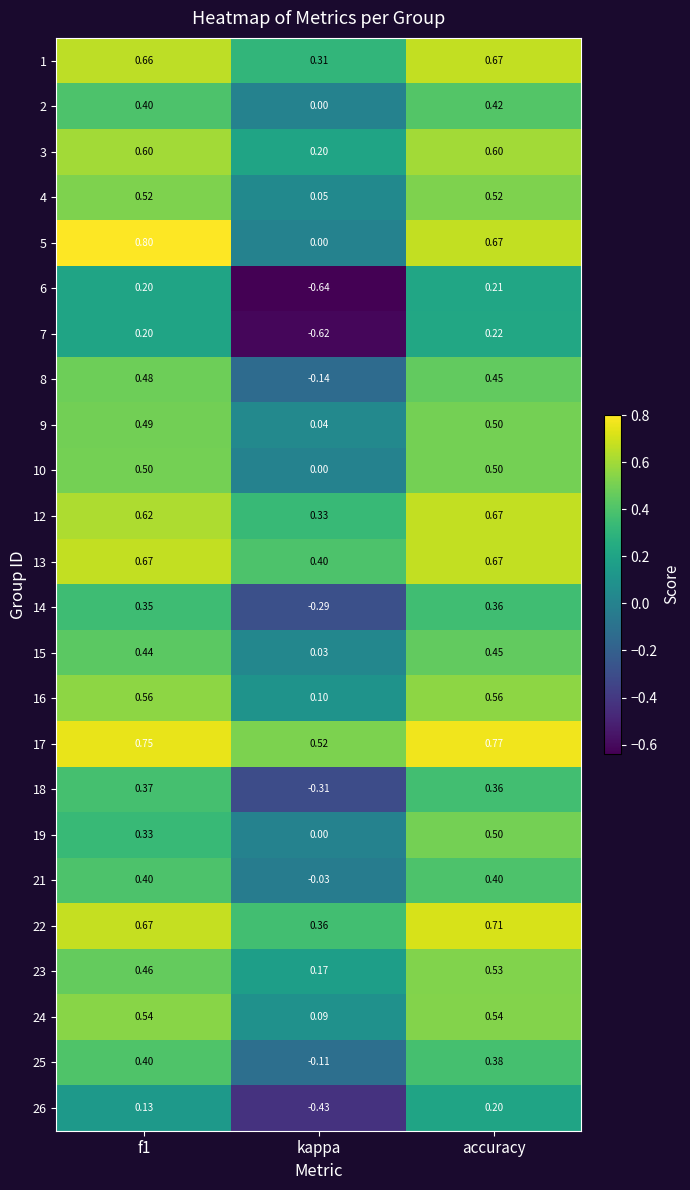

At which category does the chart reach its minimum across all series?

kappa